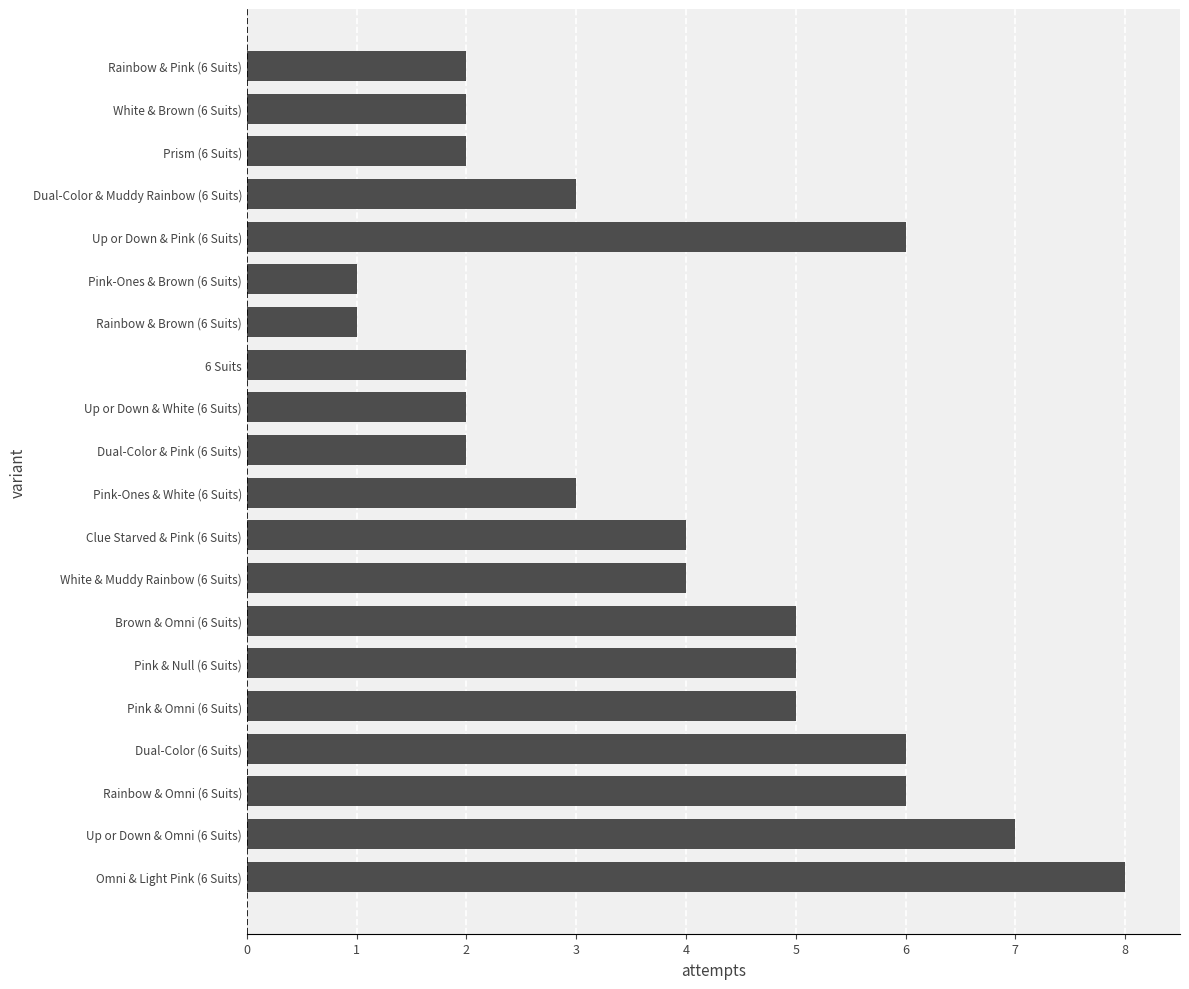

What is the smallest value displayed?

1